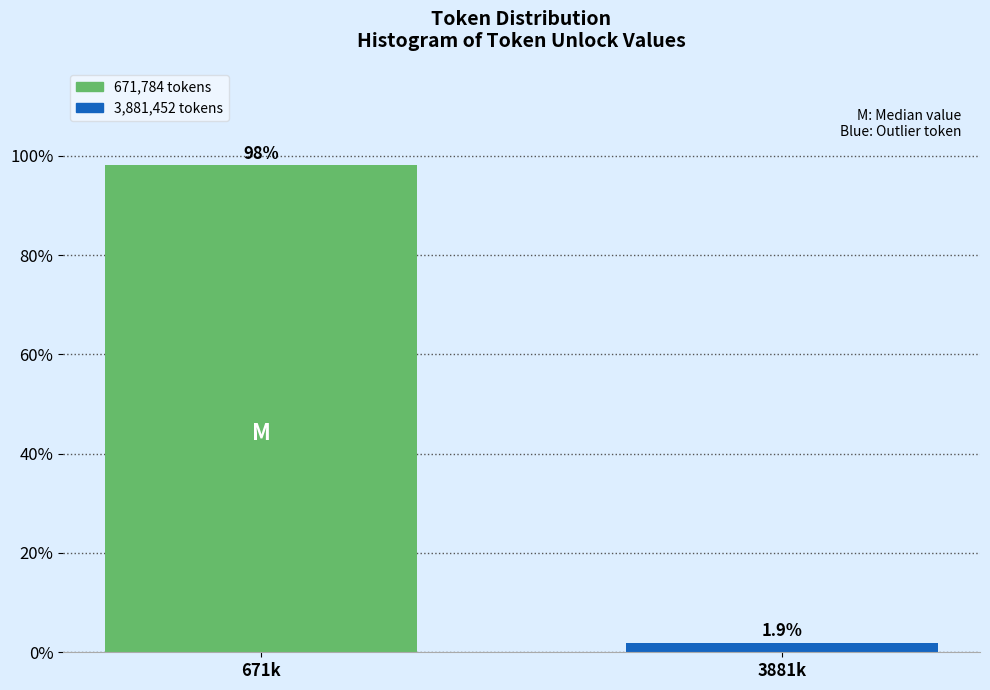

Reading left to right, list all the values displayed in this chart.

98.1	1.9